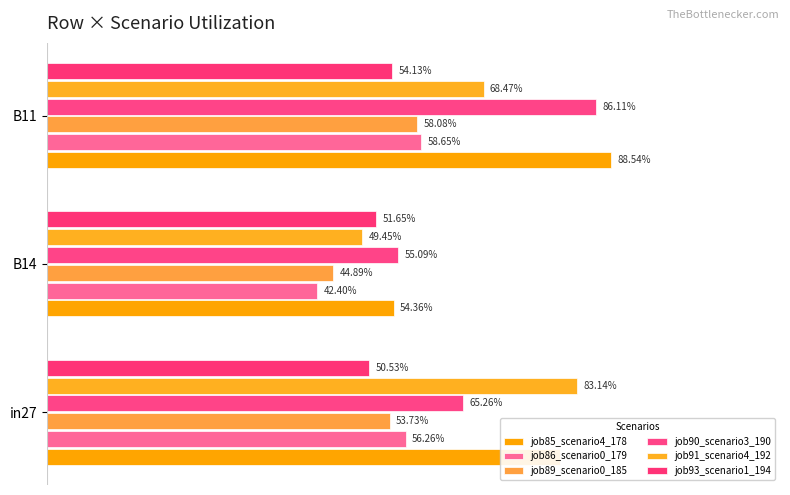

Count the number of data series in this chart.

6